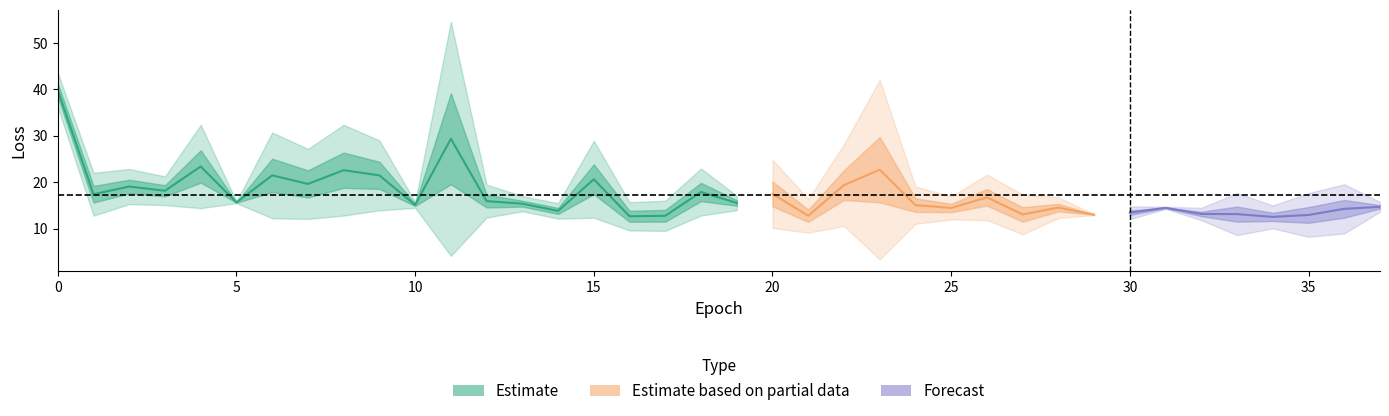

The val_loss series shows 15.6 at 5. True or false?

True